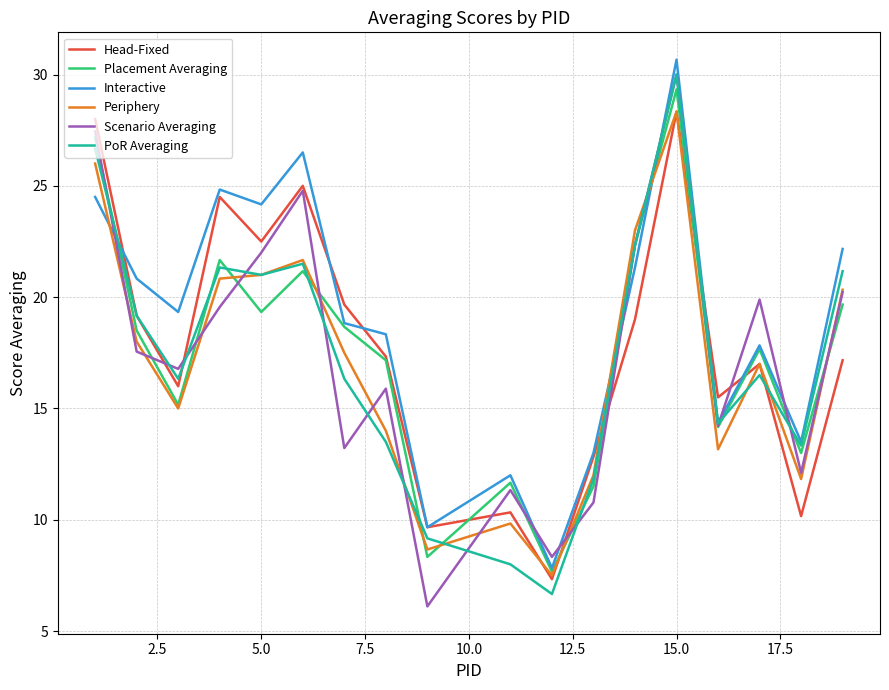

What is the maximum value shown in the chart?

30.7